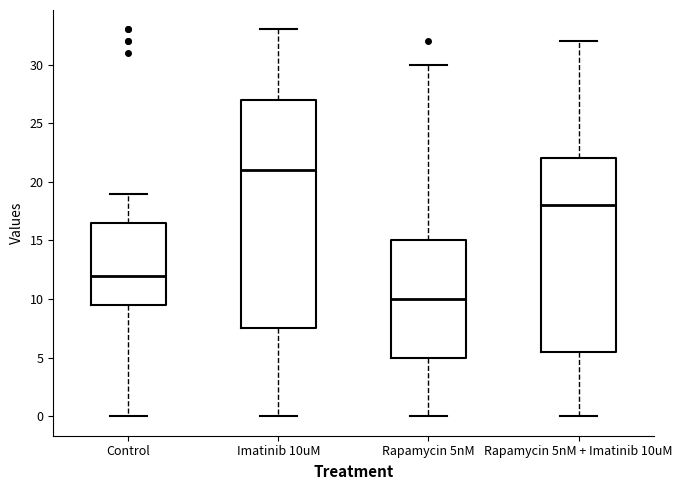

Comparing the boxes themselves (not the whiskers), which one is the tallest?

Imatinib 10uM